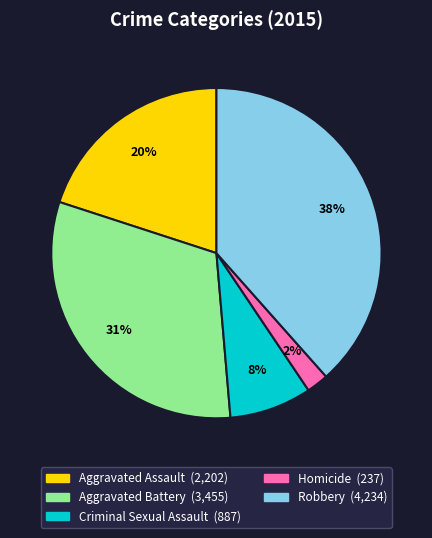

Between Robbery and Homicide, which is larger?

Robbery